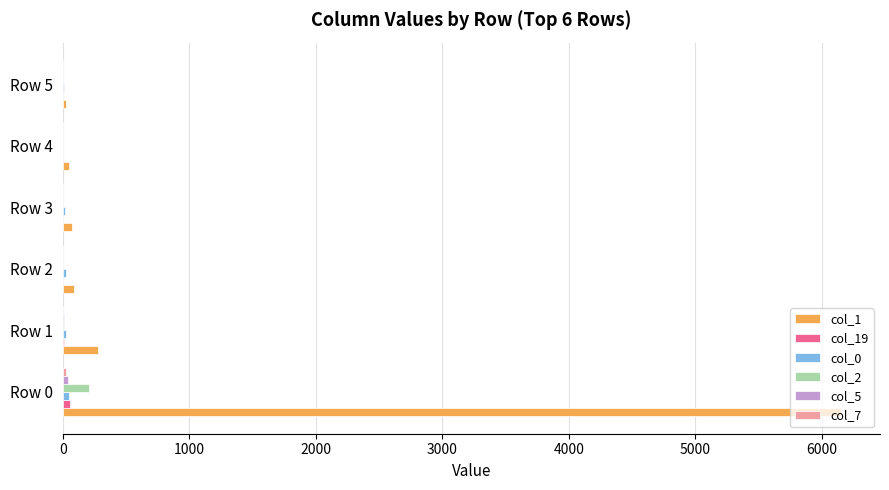

At which category is the sum across all series the highest?

Row 0